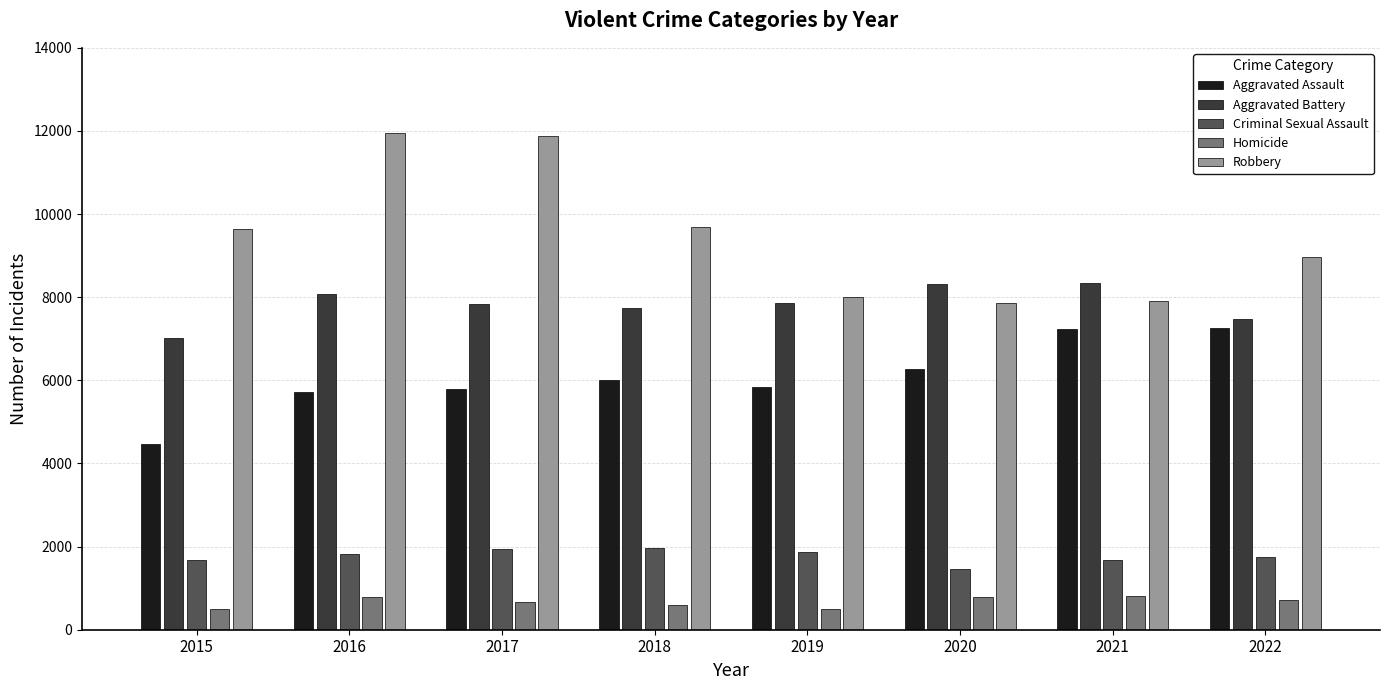

Which series has the largest total across all categories?

Robbery